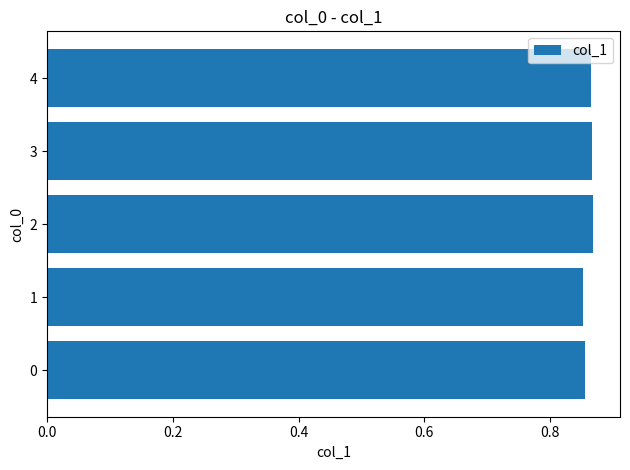

How many values are between 0 and 1?

5